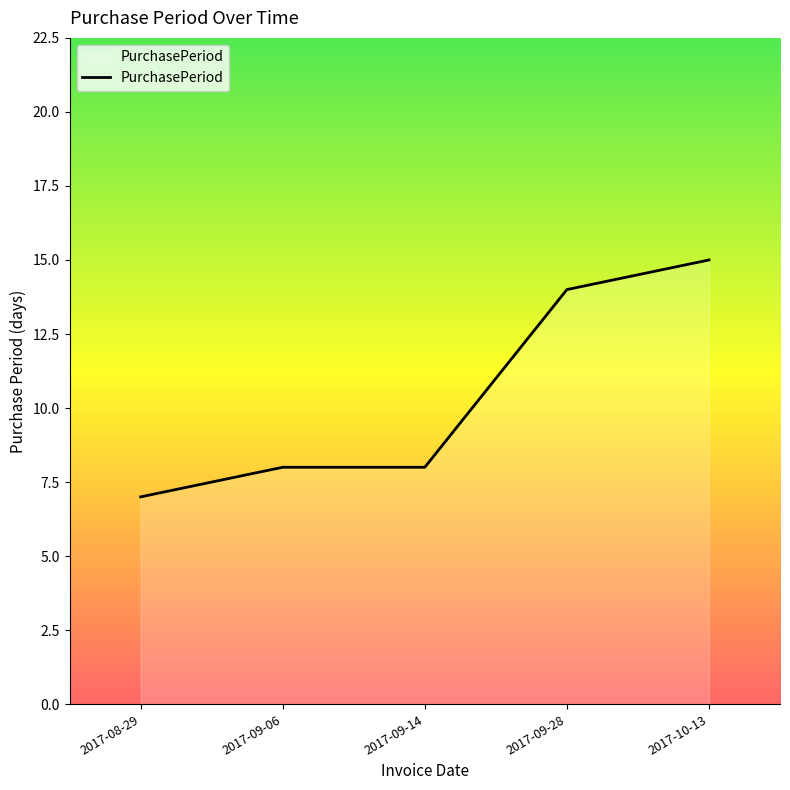

The value at 2017-08-29 is 7. True or false?

True